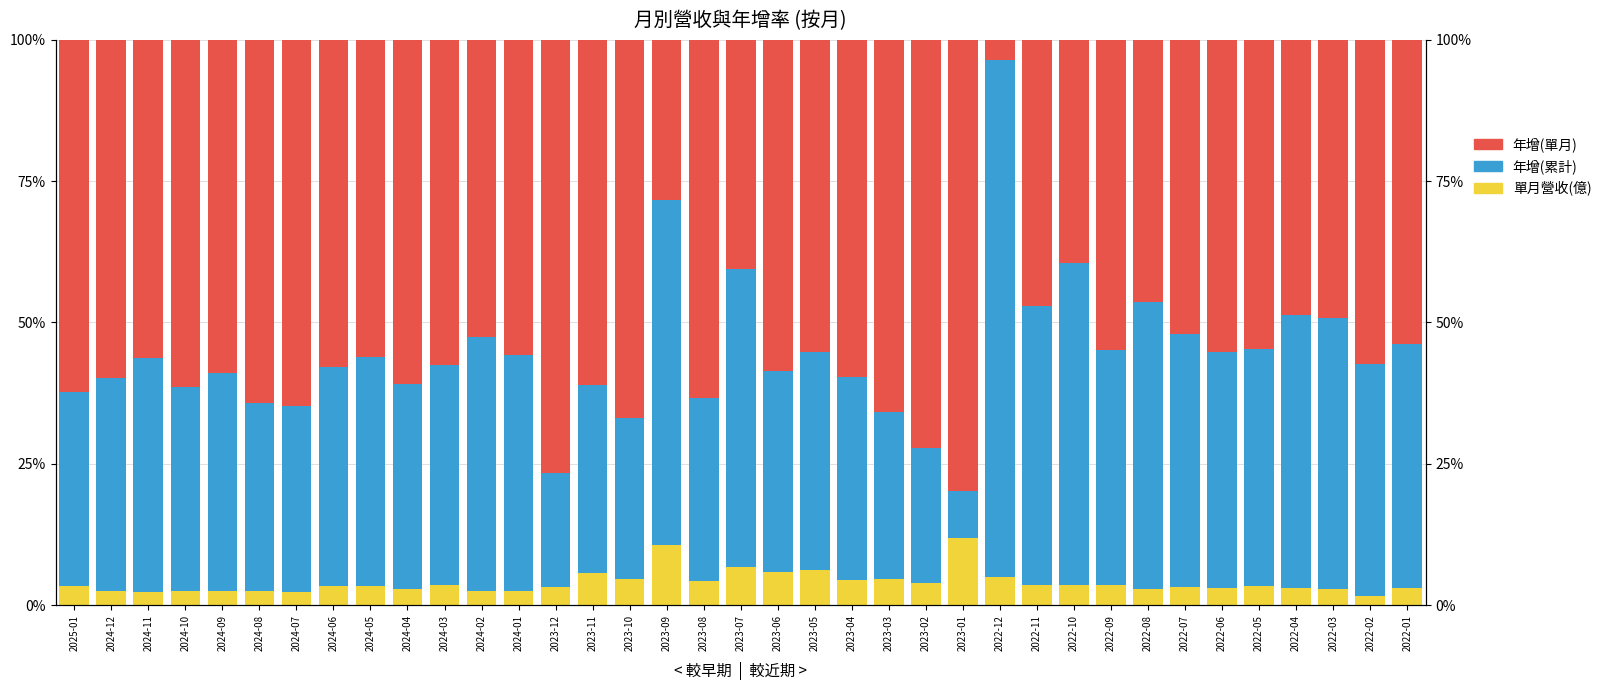

Rank the series by their maximum value, from lowest to highest.

單月營收(億), 年增(單月), 年增(累計)